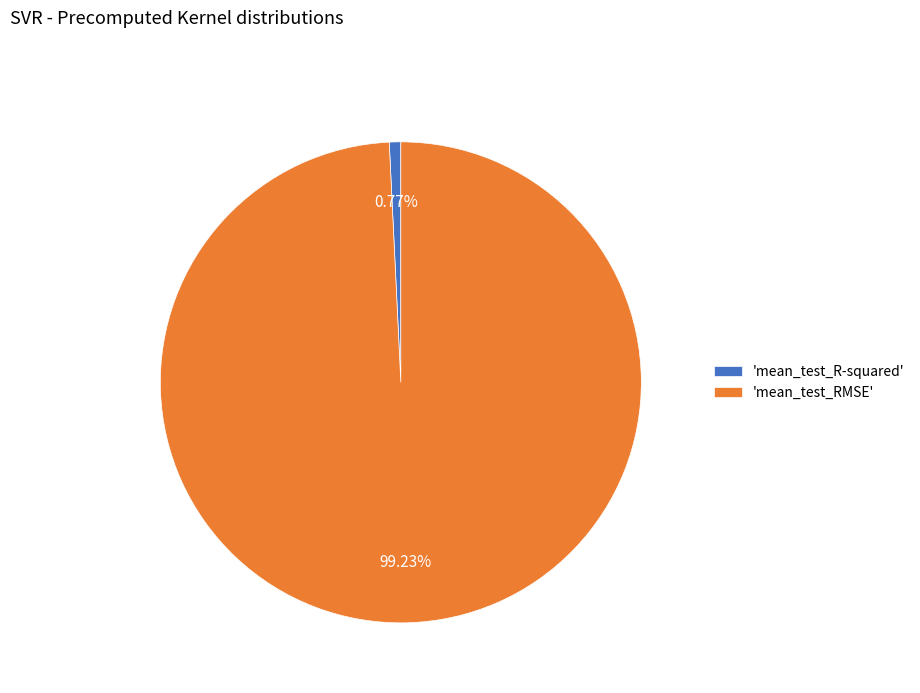

To the nearest percent, what is the difference between the largest and smallest slice percentages?

98%